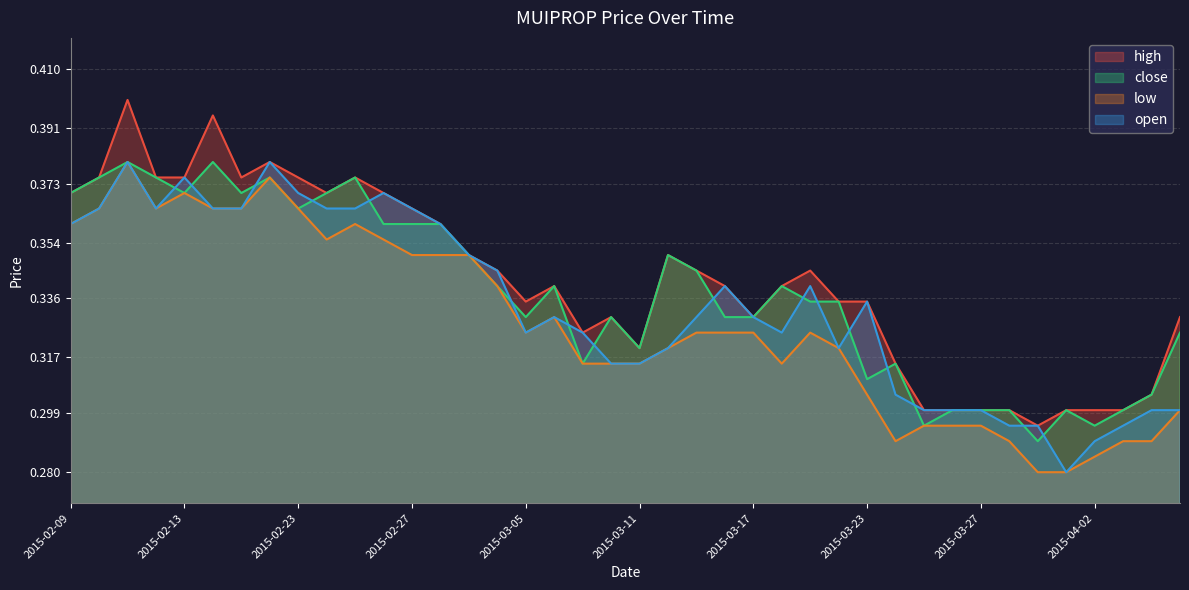

True or false: low and close cross at least once.

False